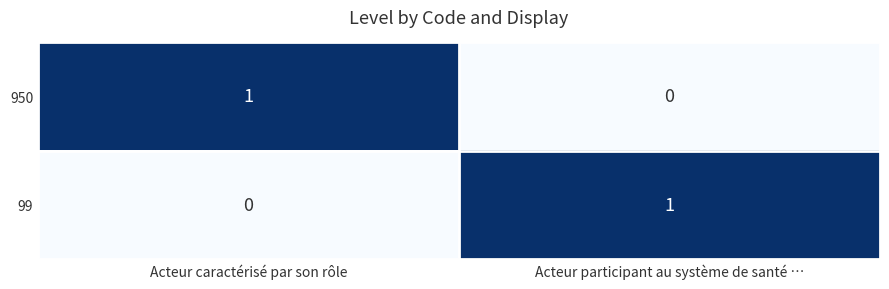

Reading right to left, extract all data points from this chart.

950: 0	1
99: 1	0